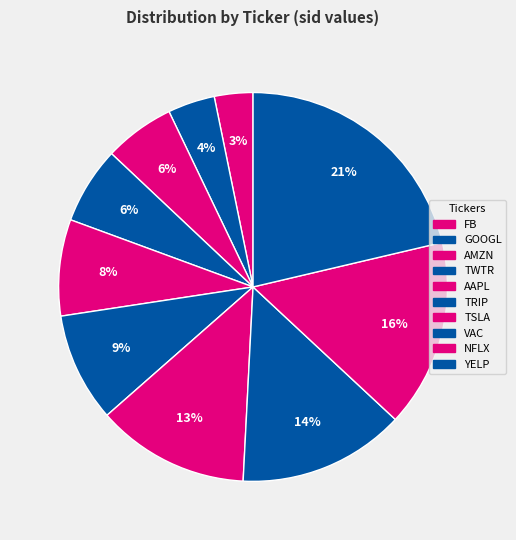

Count the number of slices in the pie.

10